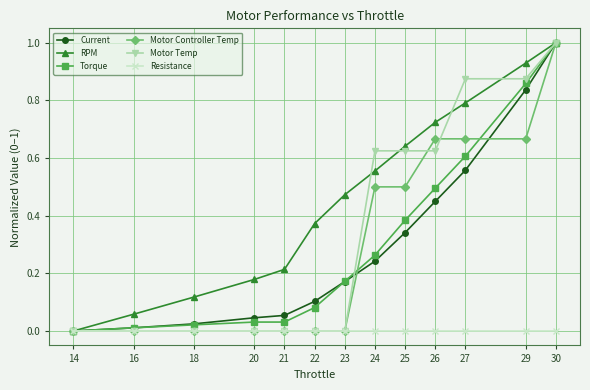

How many Motor Temp values are between 0 and 1?

13